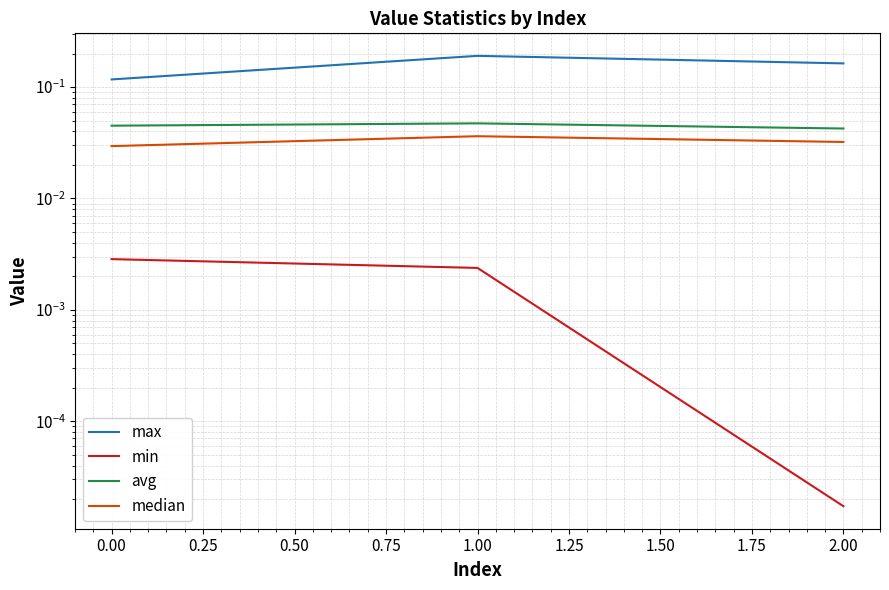

The avg series shows 0.0 at 1.00. True or false?

True